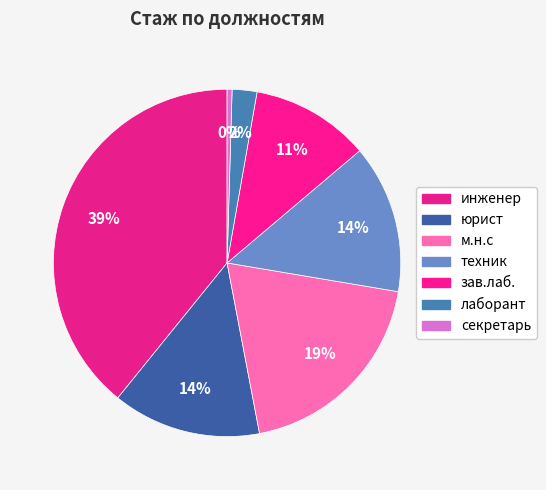

Count the number of slices in the pie.

7